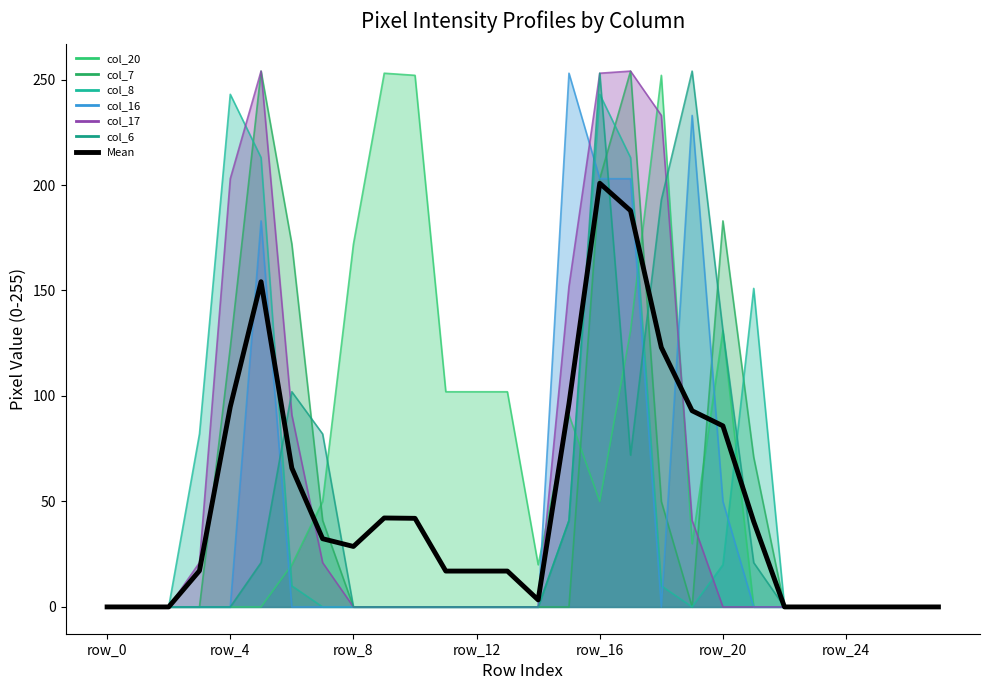

Which has a higher value, 15 or 17?

17